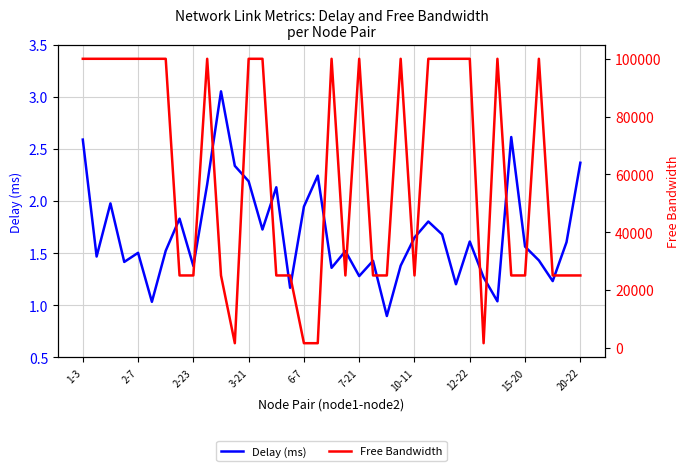

List the series in order of their peak value, highest first.

Free Bandwidth, Delay (ms)